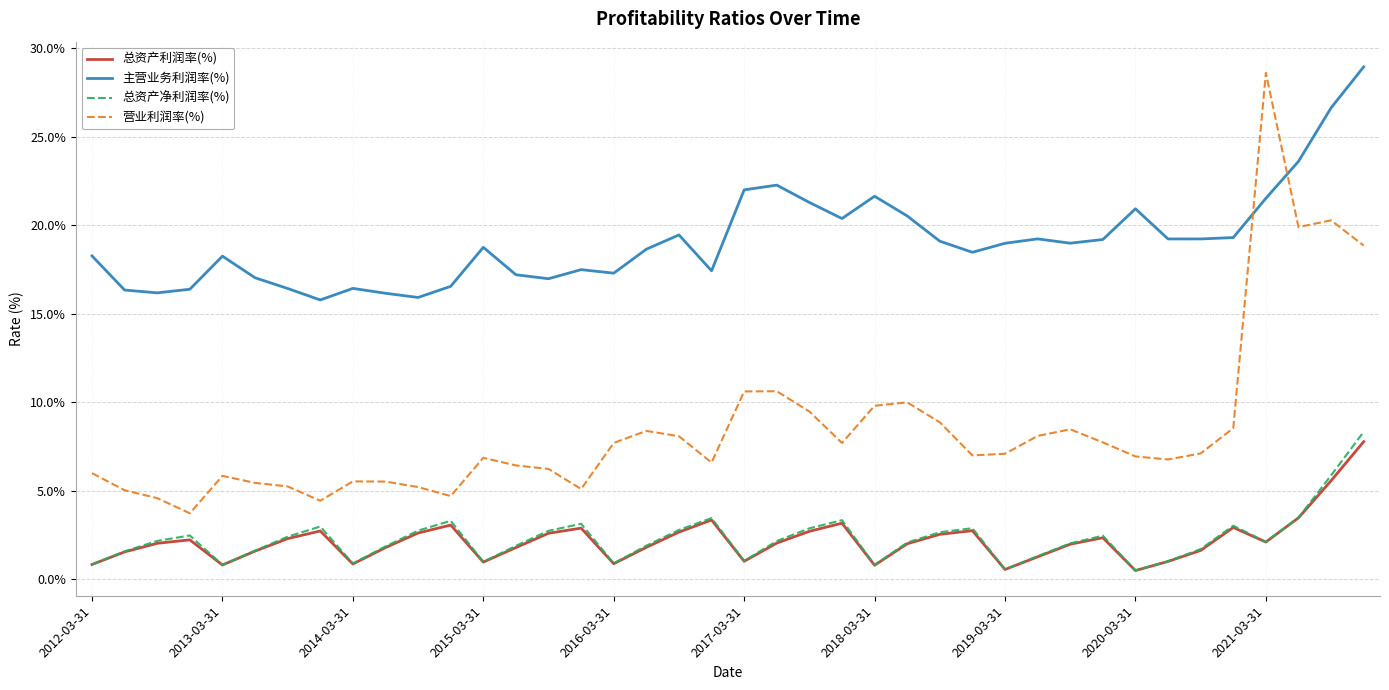

What is the maximum value shown in the chart?

28.9